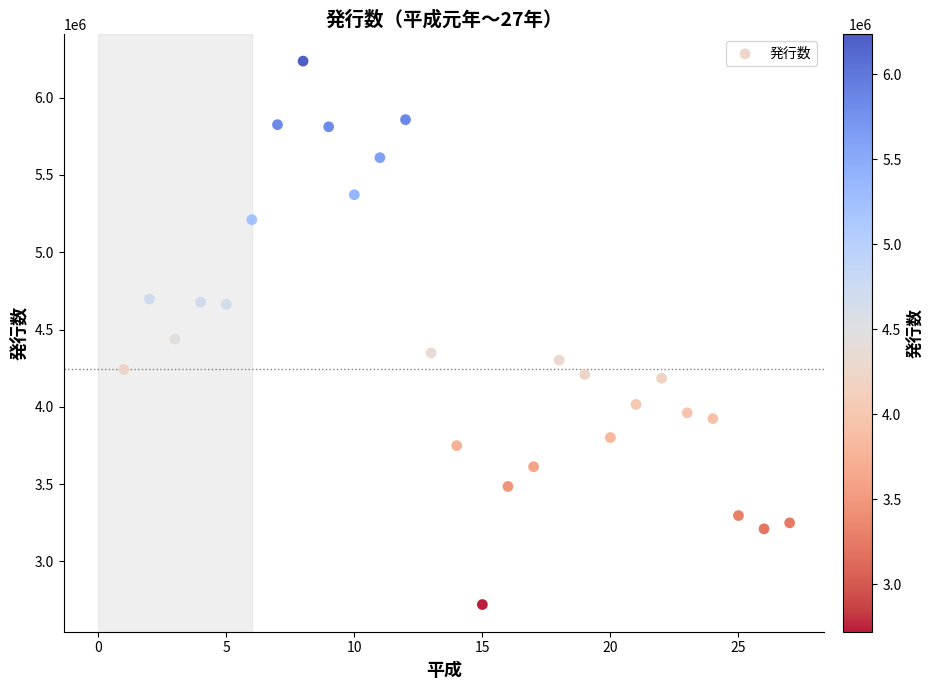

What is the range of Y values (max minus min)?

3515409